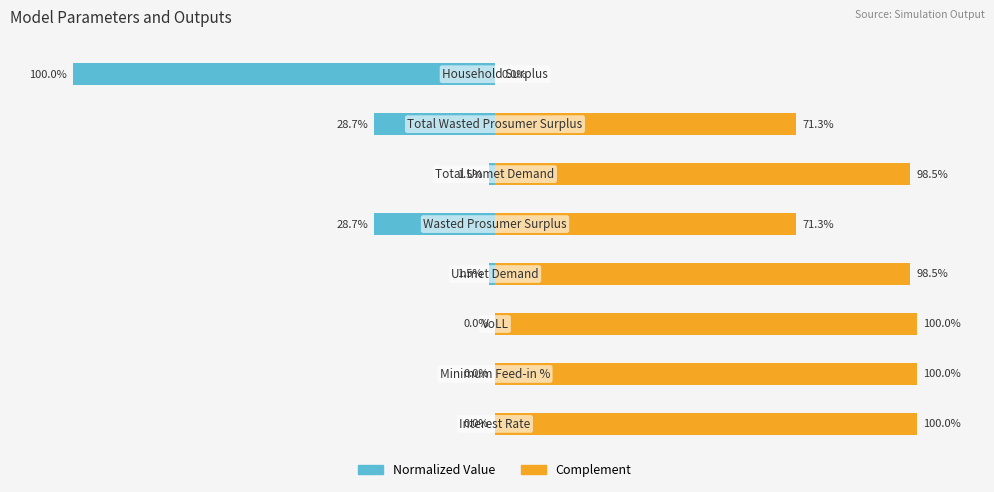

Is it true that Complement equals 117.1 at 6?

False